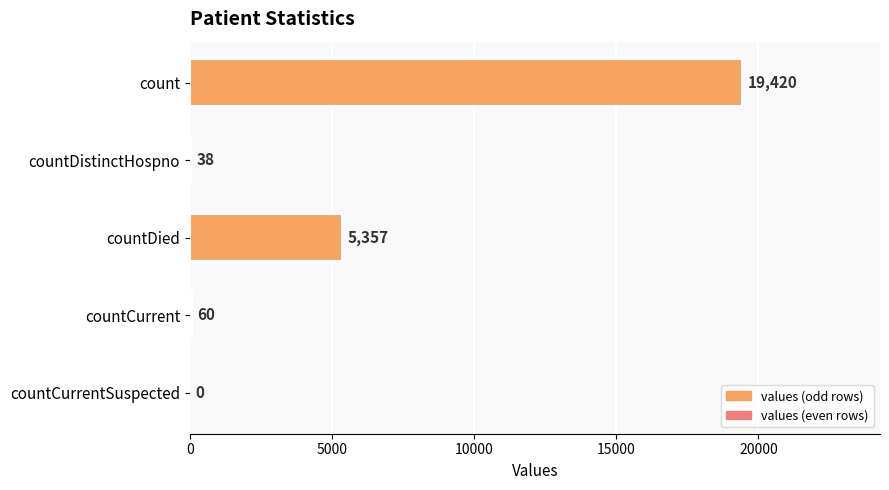

What is the average value?

4975